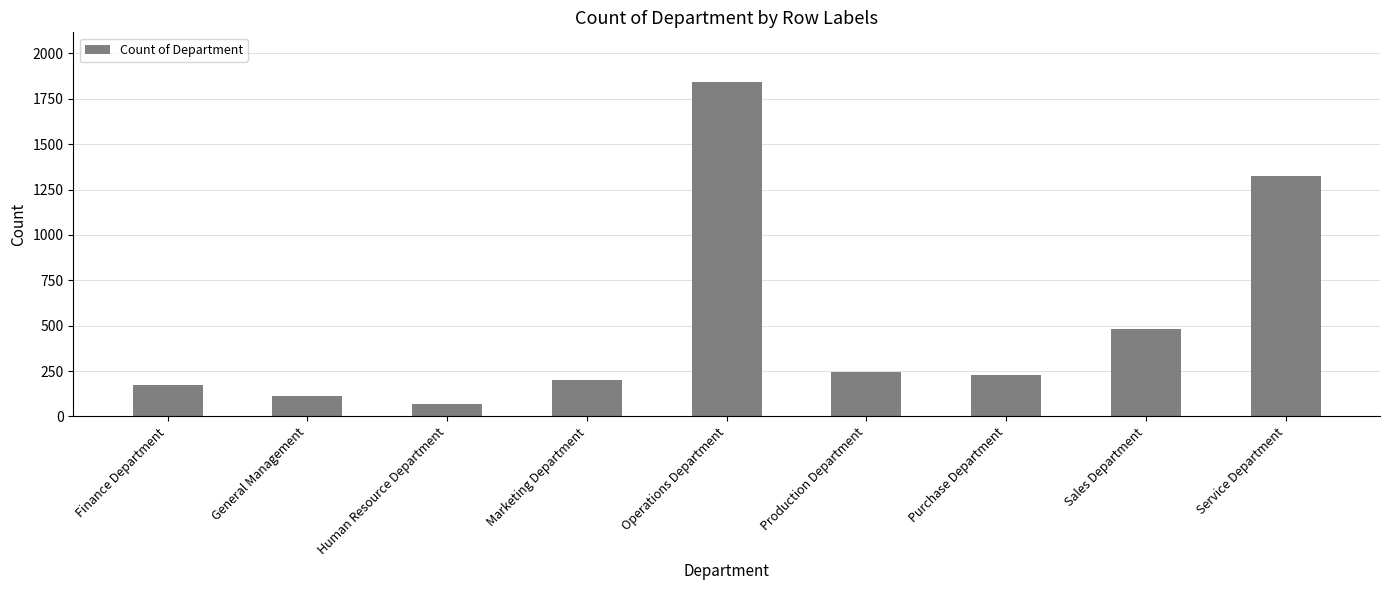

What position from the left is Service Department?

9